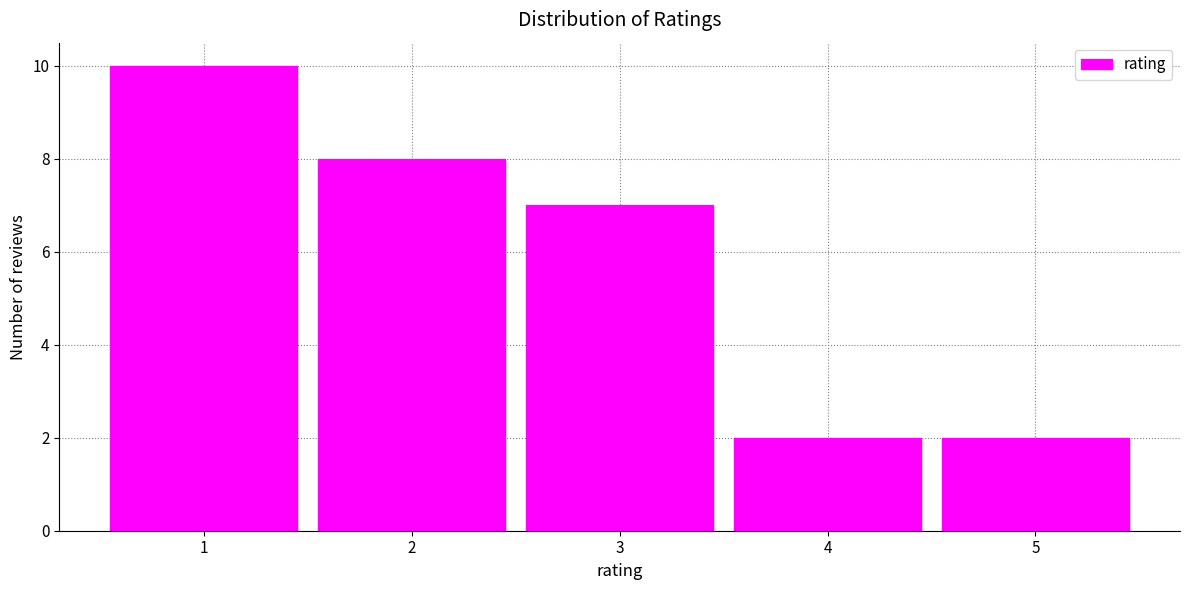

What is the height of the bar covering 3.5 to 4.5 on the x-axis? The values are not printed on the chart, so give them approximately, as read against the axis.

2